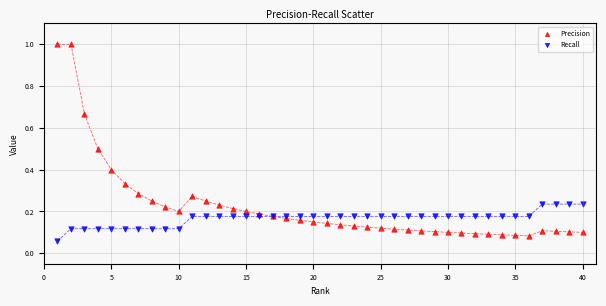

Which series has the widest spread of Y values?

Precision